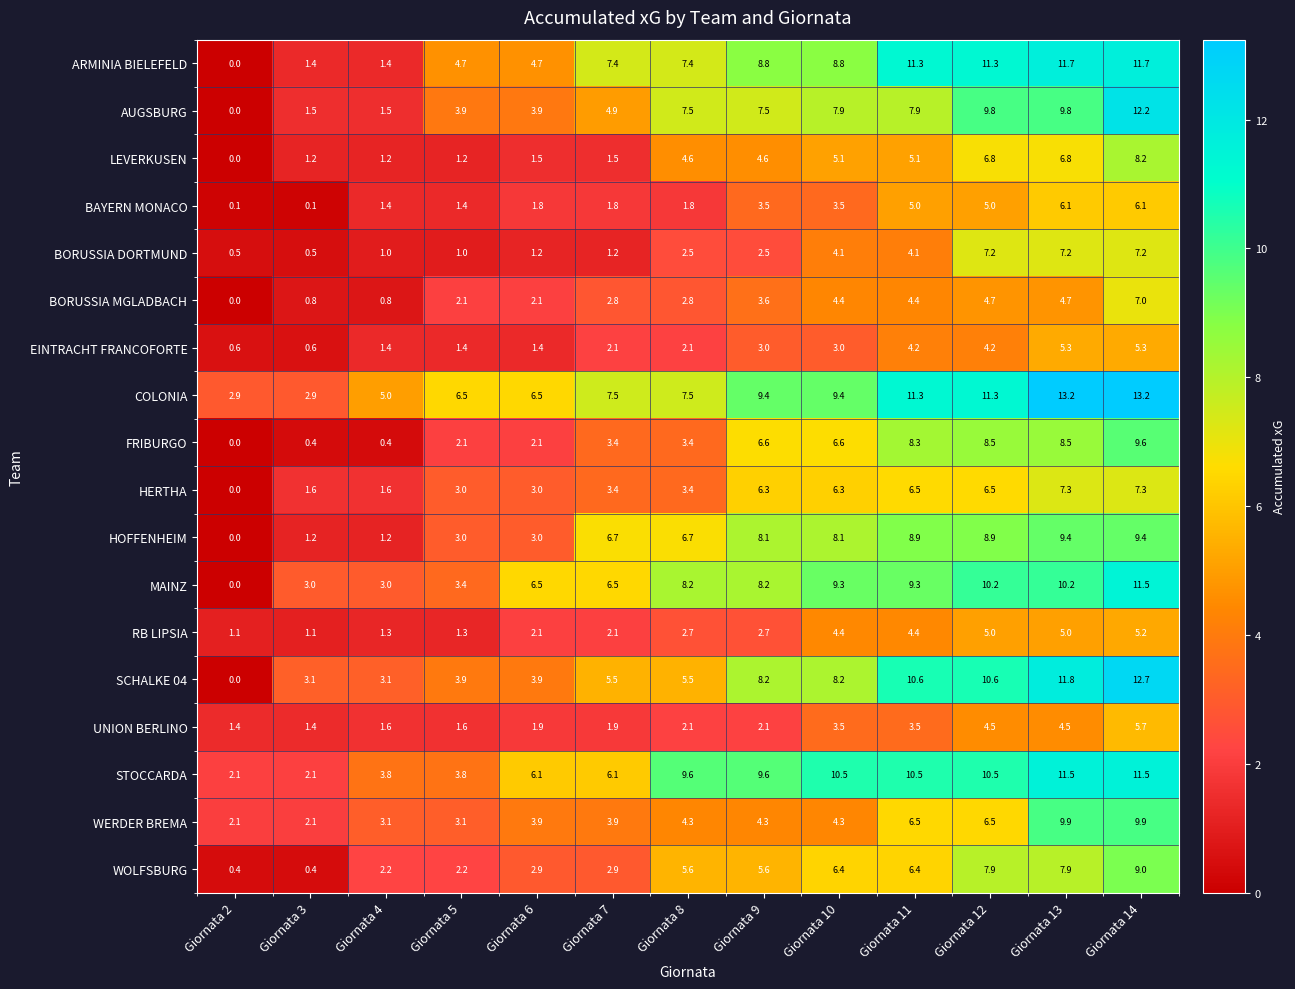

Is it true that EINTRACHT FRANCOFORTE equals 5.3 at Giornata 13?

True